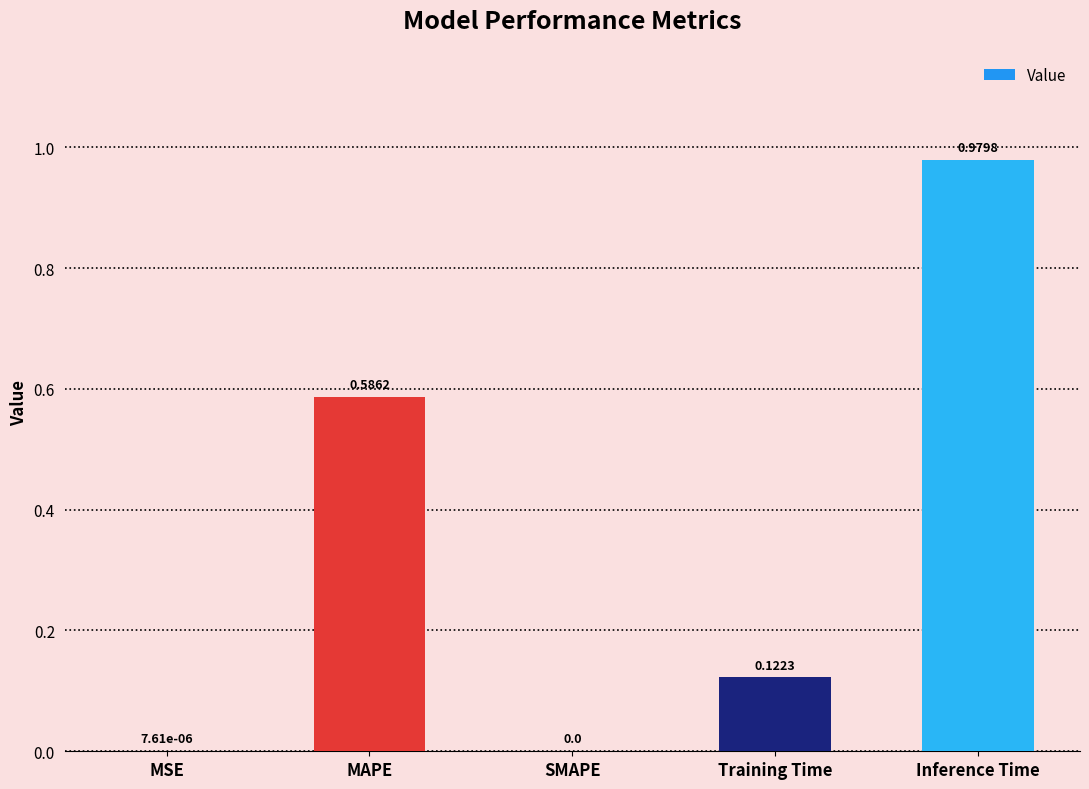

What is the sum of all values?

1.7